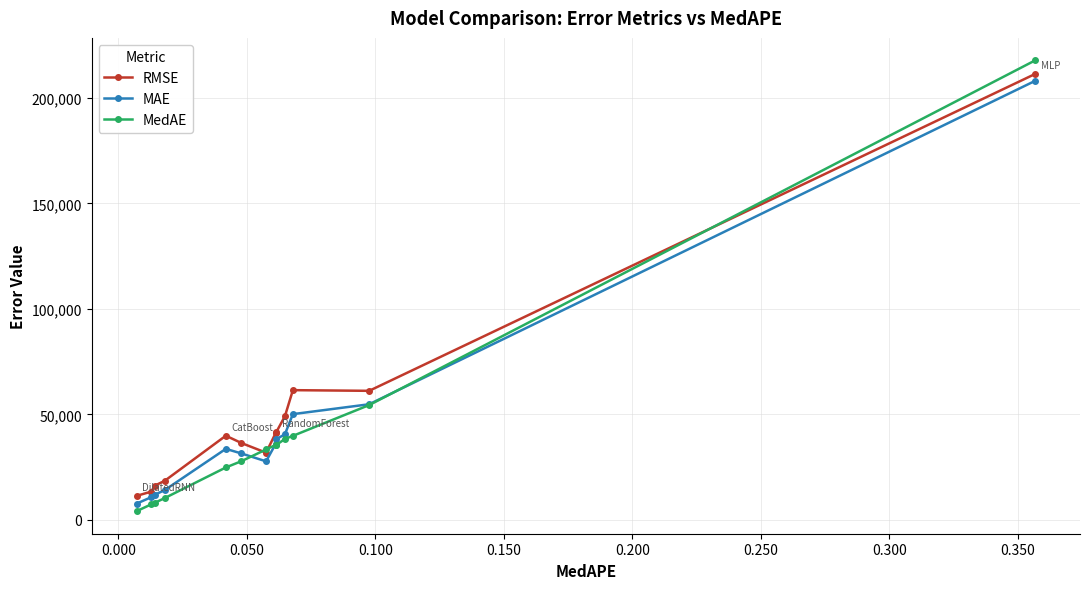

True or false: RMSE and MedAE intersect in this chart.

True